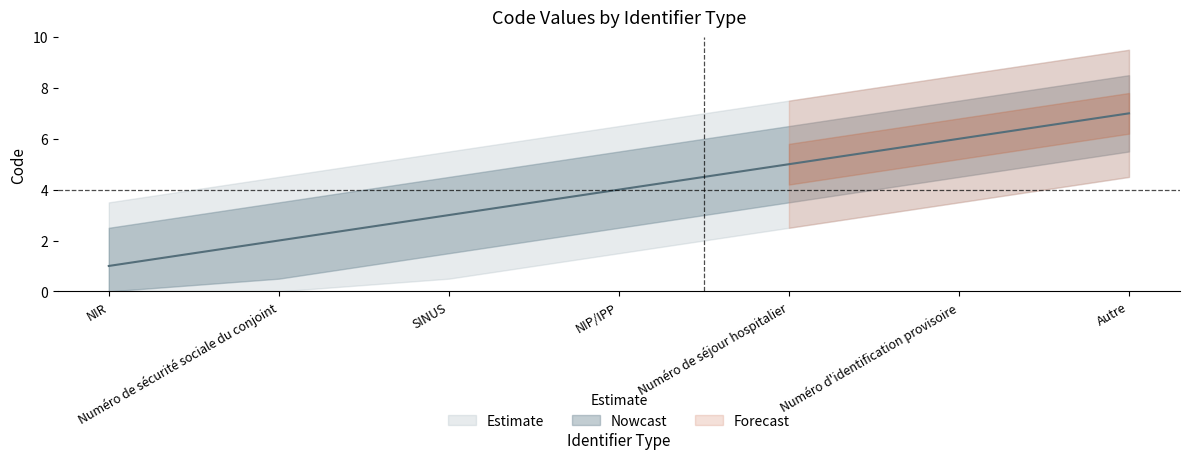

Reading left to right, extract all data points from this chart.

NIR=1	Numéro de sécurité sociale du conjoint=2	SINUS=3	NIP/IPP=4	Numéro de séjour hospitalier=5	Numéro d'identification provisoire=6	Autre=7